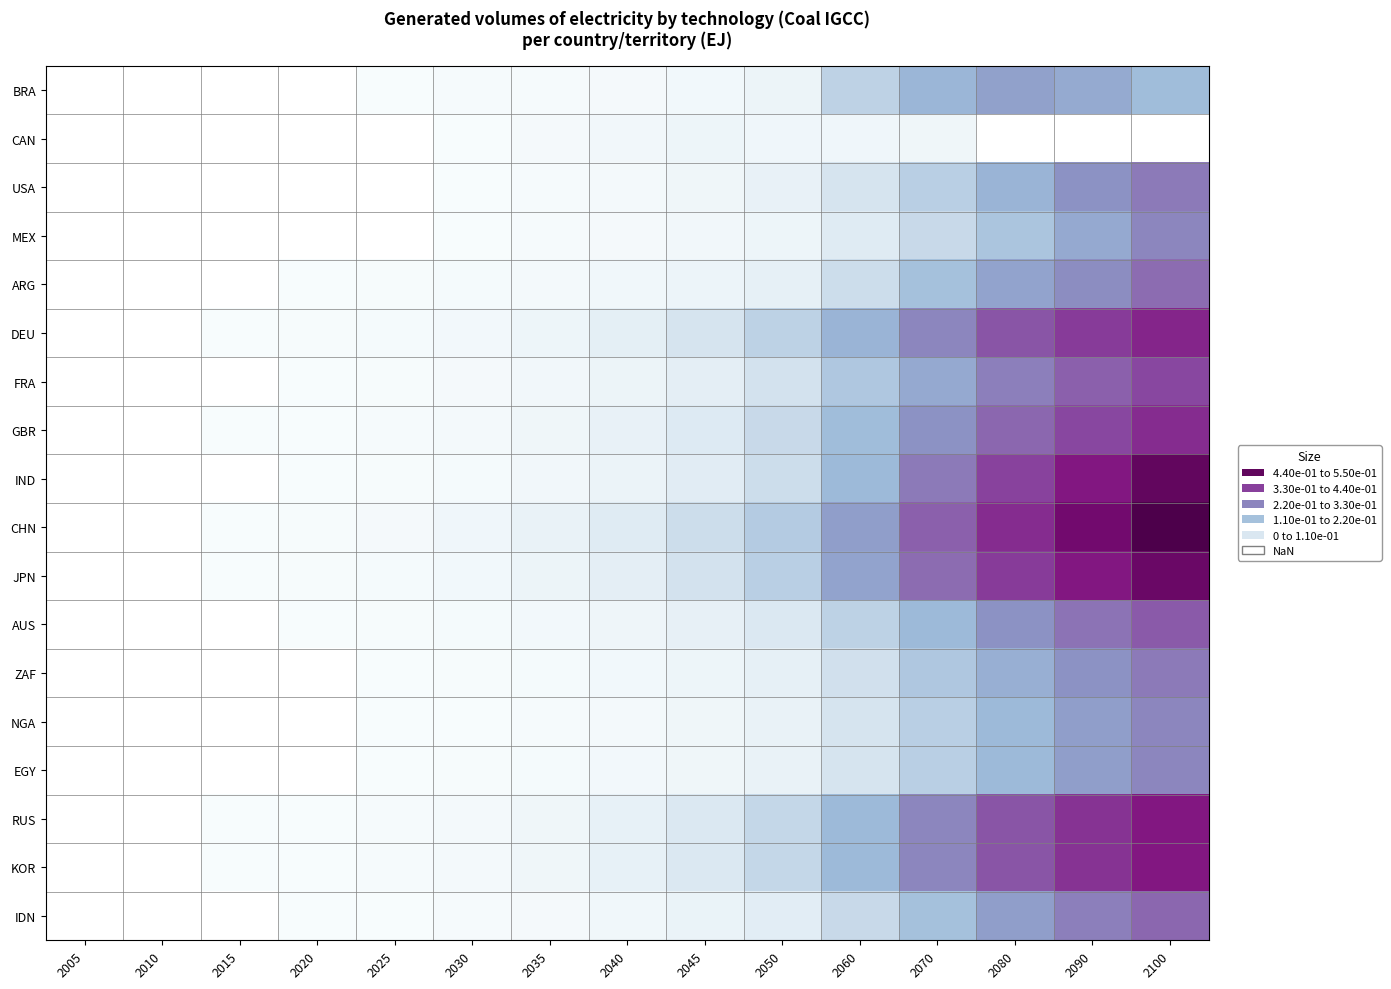

Which label corresponds to the smallest value in the chart?

2030